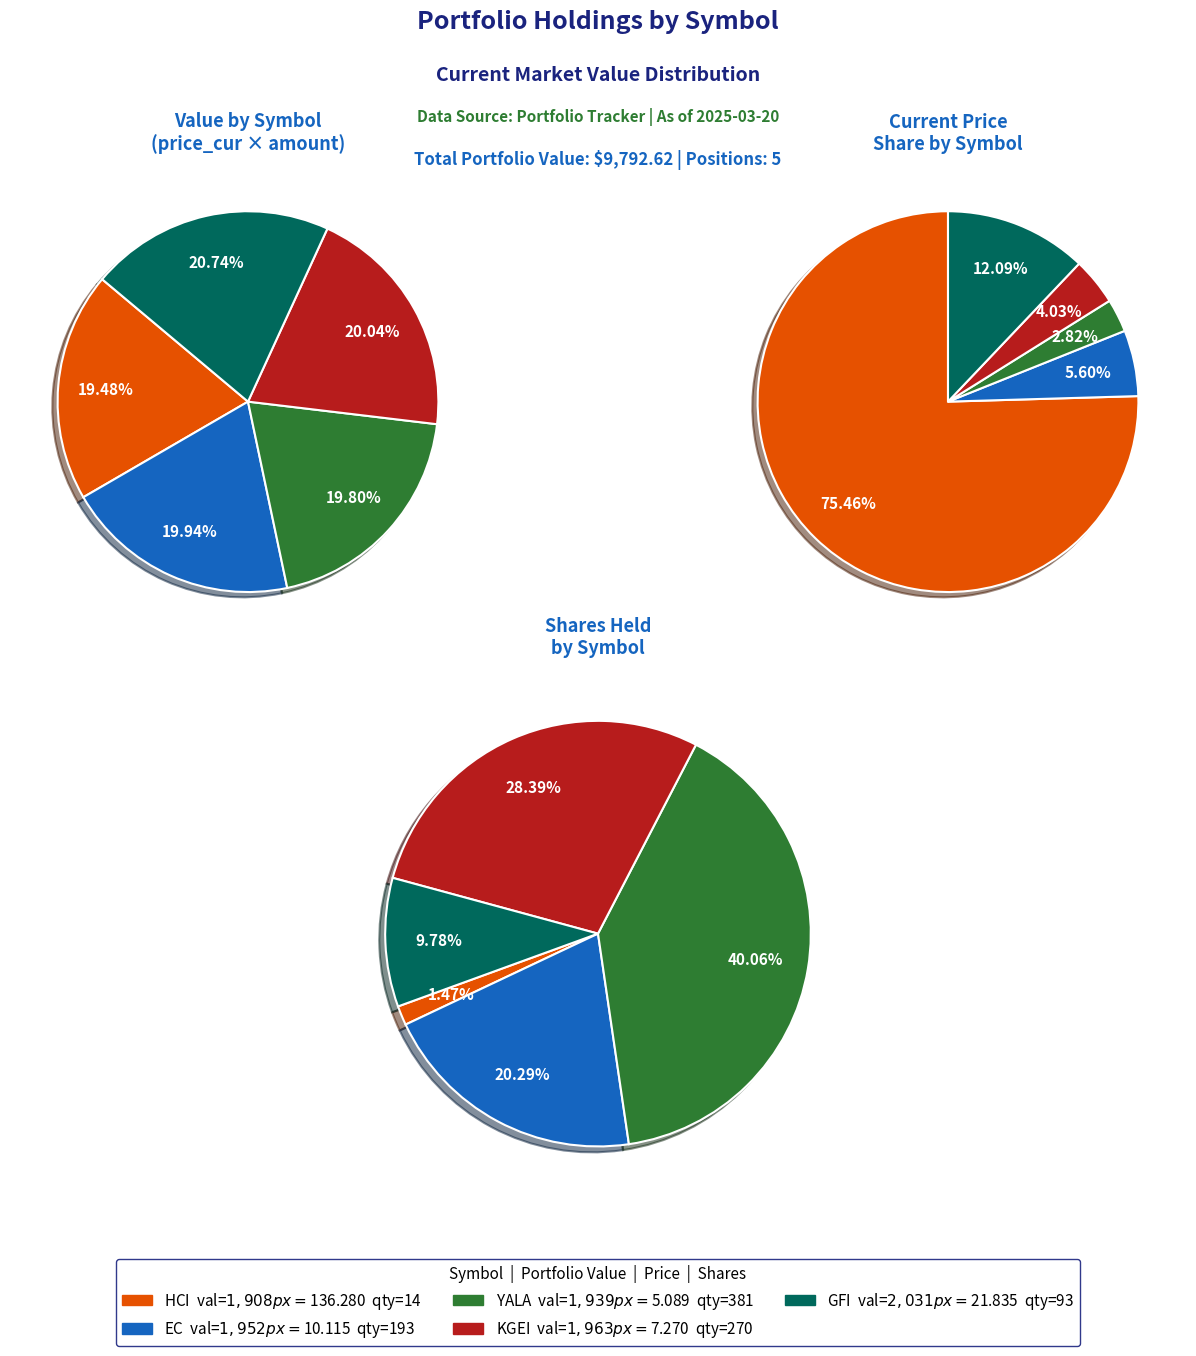

Is there a majority slice in this chart?

Yes